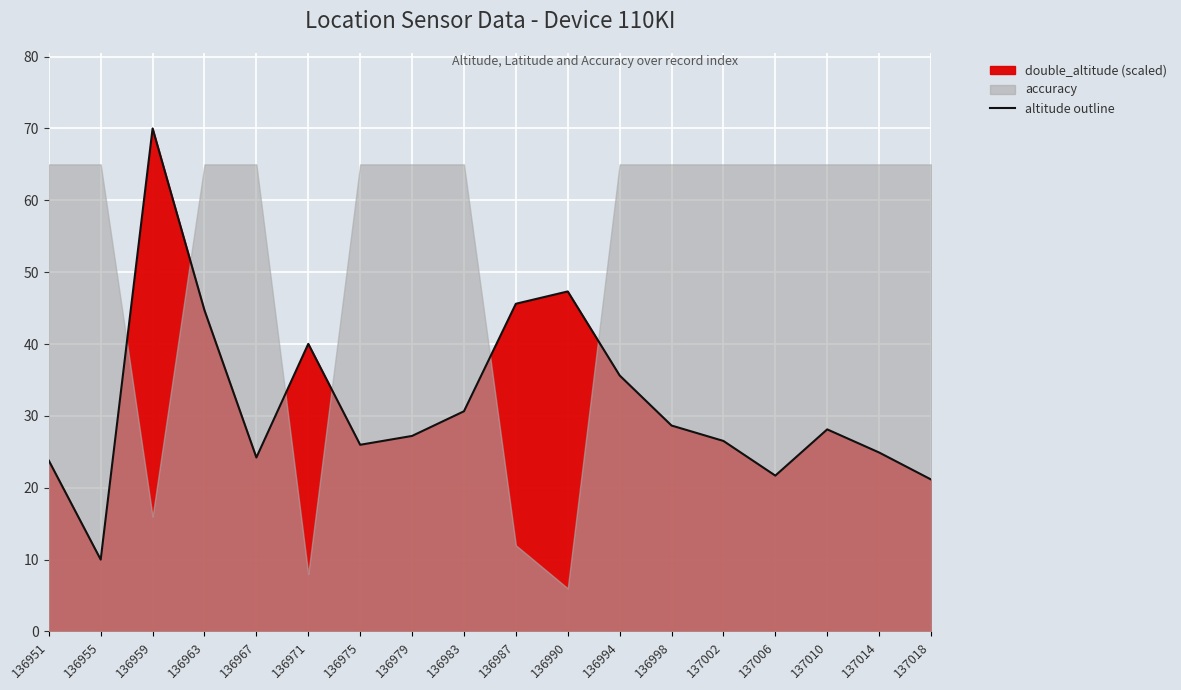

Between 136971 and 136951, which is larger?

136971